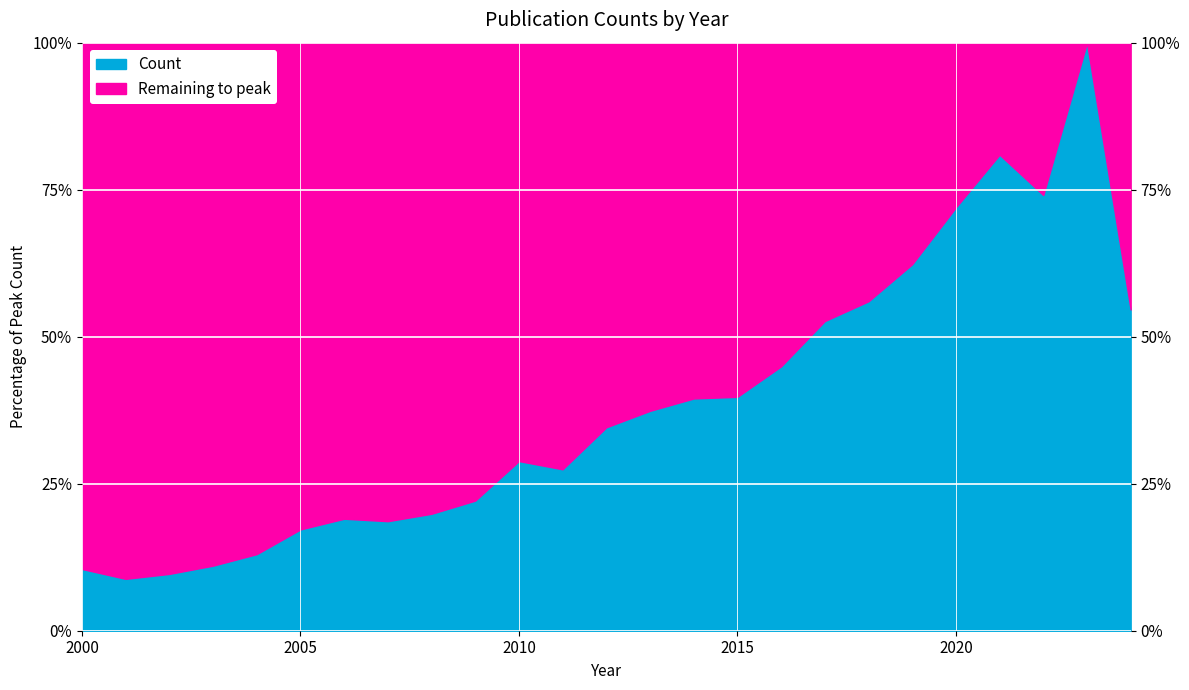

Is it true that the value at 2011 is 27.5?

True